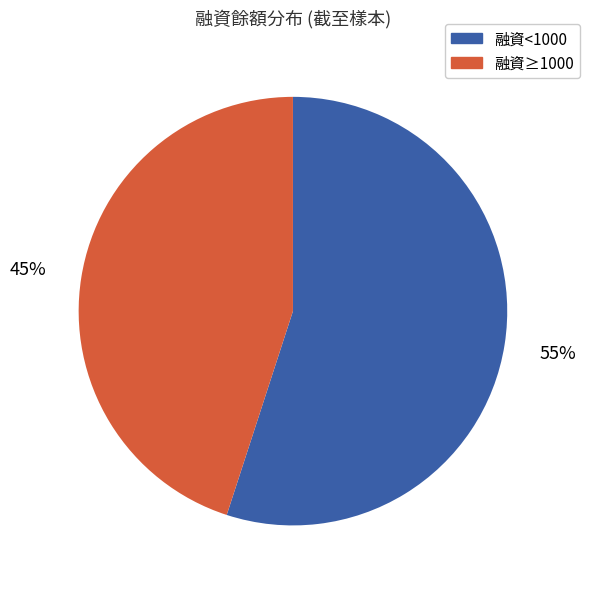

To the nearest percent, what is the average slice percentage?

50%